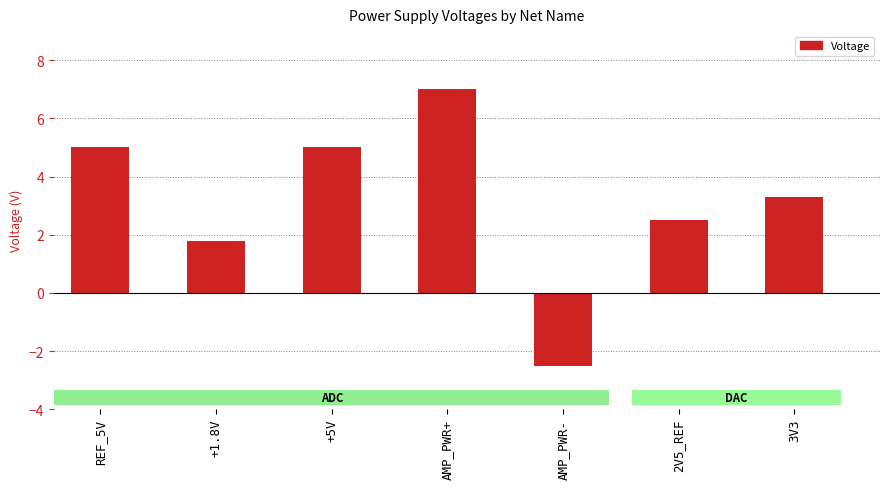

Count the number of categories in the chart.

7